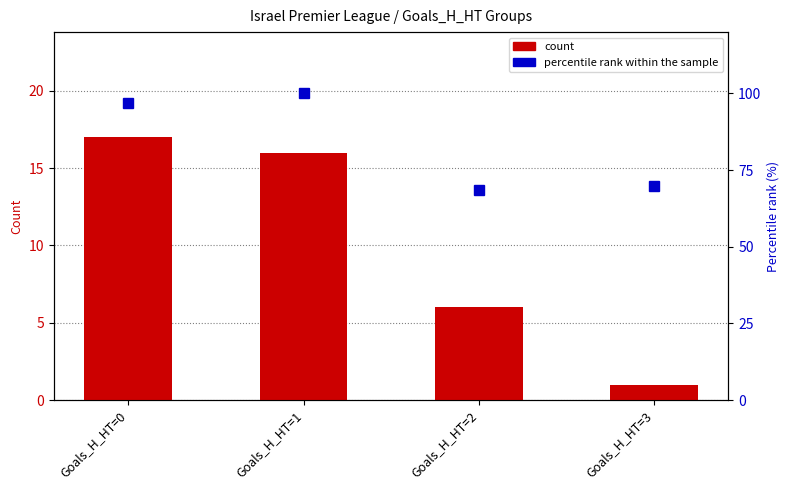

Rank the series by their maximum value, from highest to lowest.

percentile rank within the sample, count